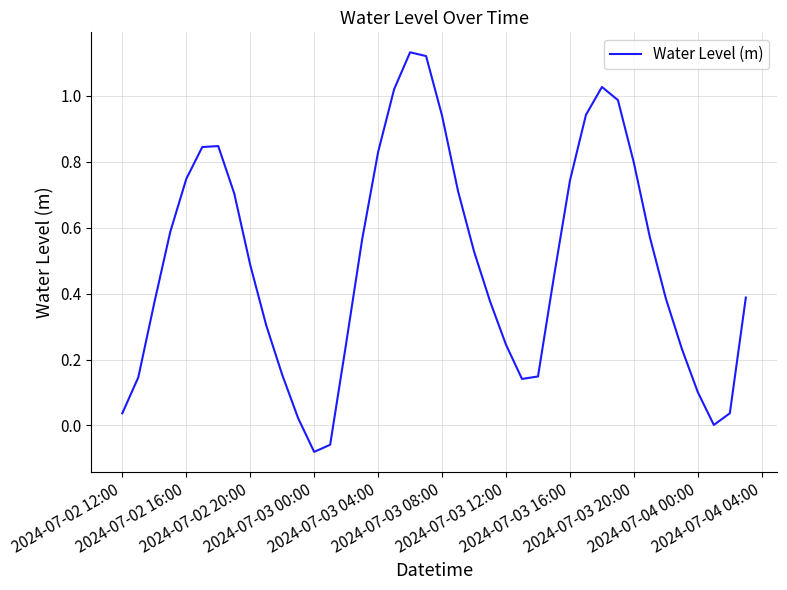

What is the difference between the maximum and minimum values?

1.2